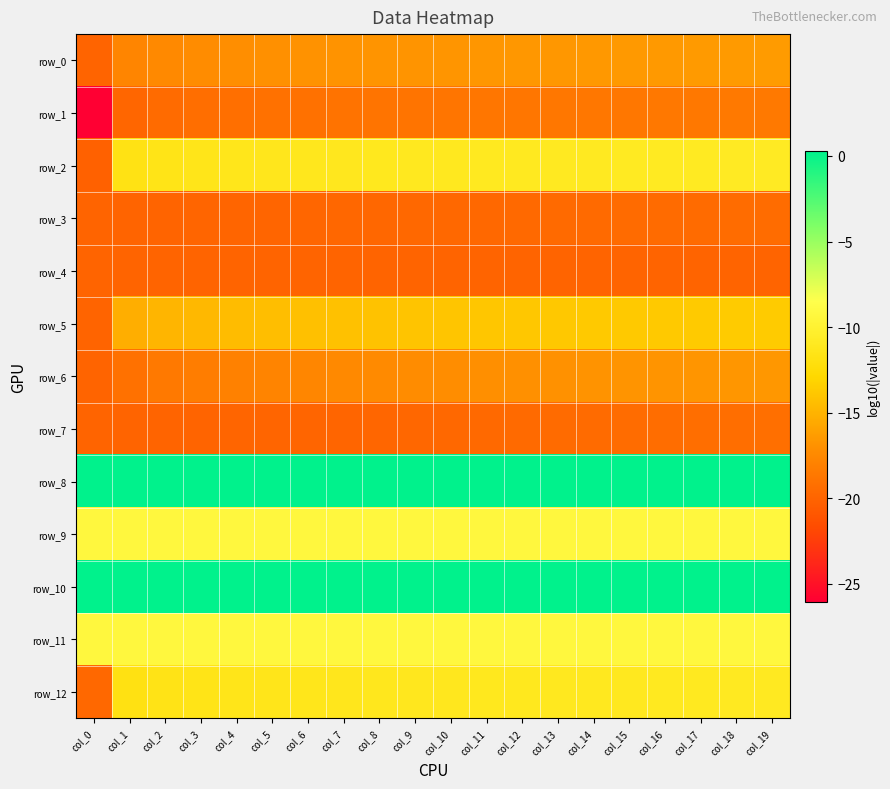

Reading left to right, list all the values displayed in this chart.

row_0: col_0=-20.0	col_1=-17.7	col_2=-17.4	col_3=-17.2	col_4=-17.1	col_5=-17.0	col_6=-16.9	col_7=-16.9	col_8=-16.8	col_9=-16.7	col_10=-16.7	col_11=-16.7	col_12=-16.6	col_13=-16.6	col_14=-16.6	col_15=-16.5	col_16=-16.5	col_17=-16.5	col_18=-16.4	col_19=-16.4
row_1: col_0=-26.0	col_1=-19.8	col_2=-19.5	col_3=-19.4	col_4=-19.2	col_5=-19.1	col_6=-19.0	col_7=-19.0	col_8=-18.9	col_9=-18.9	col_10=-18.8	col_11=-18.8	col_12=-18.7	col_13=-18.7	col_14=-18.7	col_15=-18.6	col_16=-18.6	col_17=-18.6	col_18=-18.6	col_19=-18.5
row_2: col_0=-20.2	col_1=-11.7	col_2=-11.5	col_3=-11.4	col_4=-11.3	col_5=-11.2	col_6=-11.2	col_7=-11.1	col_8=-11.1	col_9=-11.1	col_10=-11.0	col_11=-11.0	col_12=-11.0	col_13=-10.9	col_14=-10.9	col_15=-10.9	col_16=-10.9	col_17=-10.9	col_18=-10.9	col_19=-10.8
row_3: col_0=-20.0	col_1=-20.0	col_2=-20.0	col_3=-19.9	col_4=-19.9	col_5=-19.9	col_6=-19.9	col_7=-19.8	col_8=-19.8	col_9=-19.7	col_10=-19.7	col_11=-19.7	col_12=-19.6	col_13=-19.6	col_14=-19.6	col_15=-19.5	col_16=-19.5	col_17=-19.5	col_18=-19.4	col_19=-19.4
row_4: col_0=-20.0	col_1=-20.0	col_2=-20.0	col_3=-20.0	col_4=-20.0	col_5=-20.0	col_6=-20.0	col_7=-20.0	col_8=-20.0	col_9=-20.0	col_10=-20.0	col_11=-20.0	col_12=-20.0	col_13=-20.0	col_14=-20.0	col_15=-20.0	col_16=-20.0	col_17=-20.0	col_18=-20.0	col_19=-20.0
row_5: col_0=-20.0	col_1=-15.3	col_2=-14.9	col_3=-14.7	col_4=-14.5	col_5=-14.4	col_6=-14.3	col_7=-14.2	col_8=-14.1	col_9=-14.0	col_10=-14.0	col_11=-13.9	col_12=-13.9	col_13=-13.8	col_14=-13.8	col_15=-13.7	col_16=-13.7	col_17=-13.7	col_18=-13.6	col_19=-13.6
row_6: col_0=-20.0	col_1=-19.1	col_2=-18.6	col_3=-18.2	col_4=-18.0	col_5=-17.8	col_6=-17.6	col_7=-17.5	col_8=-17.4	col_9=-17.3	col_10=-17.2	col_11=-17.1	col_12=-17.0	col_13=-16.9	col_14=-16.9	col_15=-16.8	col_16=-16.8	col_17=-16.7	col_18=-16.6	col_19=-16.6
row_7: col_0=-20.0	col_1=-20.0	col_2=-20.0	col_3=-20.0	col_4=-20.0	col_5=-19.9	col_6=-19.9	col_7=-19.9	col_8=-19.8	col_9=-19.8	col_10=-19.7	col_11=-19.7	col_12=-19.6	col_13=-19.5	col_14=-19.5	col_15=-19.4	col_16=-19.4	col_17=-19.3	col_18=-19.3	col_19=-19.2
row_8: col_0=0.3	col_1=0.3	col_2=0.3	col_3=0.3	col_4=0.3	col_5=0.3	col_6=0.3	col_7=0.3	col_8=0.3	col_9=0.3	col_10=0.3	col_11=0.3	col_12=0.3	col_13=0.3	col_14=0.3	col_15=0.3	col_16=0.3	col_17=0.3	col_18=0.3	col_19=0.3
row_9: col_0=-9.3	col_1=-9.3	col_2=-9.3	col_3=-9.3	col_4=-9.3	col_5=-9.3	col_6=-9.3	col_7=-9.3	col_8=-9.3	col_9=-9.3	col_10=-9.3	col_11=-9.3	col_12=-9.3	col_13=-9.3	col_14=-9.3	col_15=-9.3	col_16=-9.3	col_17=-9.3	col_18=-9.3	col_19=-9.3
row_10: col_0=0.3	col_1=0.3	col_2=0.3	col_3=0.3	col_4=0.3	col_5=0.3	col_6=0.3	col_7=0.3	col_8=0.3	col_9=0.3	col_10=0.3	col_11=0.3	col_12=0.3	col_13=0.3	col_14=0.3	col_15=0.3	col_16=0.3	col_17=0.3	col_18=0.3	col_19=0.3
row_11: col_0=-9.3	col_1=-9.3	col_2=-9.3	col_3=-9.3	col_4=-9.3	col_5=-9.3	col_6=-9.3	col_7=-9.3	col_8=-9.3	col_9=-9.3	col_10=-9.3	col_11=-9.3	col_12=-9.3	col_13=-9.3	col_14=-9.3	col_15=-9.3	col_16=-9.3	col_17=-9.3	col_18=-9.3	col_19=-9.3
row_12: col_0=-19.7	col_1=-11.8	col_2=-11.6	col_3=-11.5	col_4=-11.4	col_5=-11.3	col_6=-11.3	col_7=-11.2	col_8=-11.2	col_9=-11.2	col_10=-11.1	col_11=-11.1	col_12=-11.1	col_13=-11.1	col_14=-11.0	col_15=-11.0	col_16=-11.0	col_17=-11.0	col_18=-11.0	col_19=-10.9